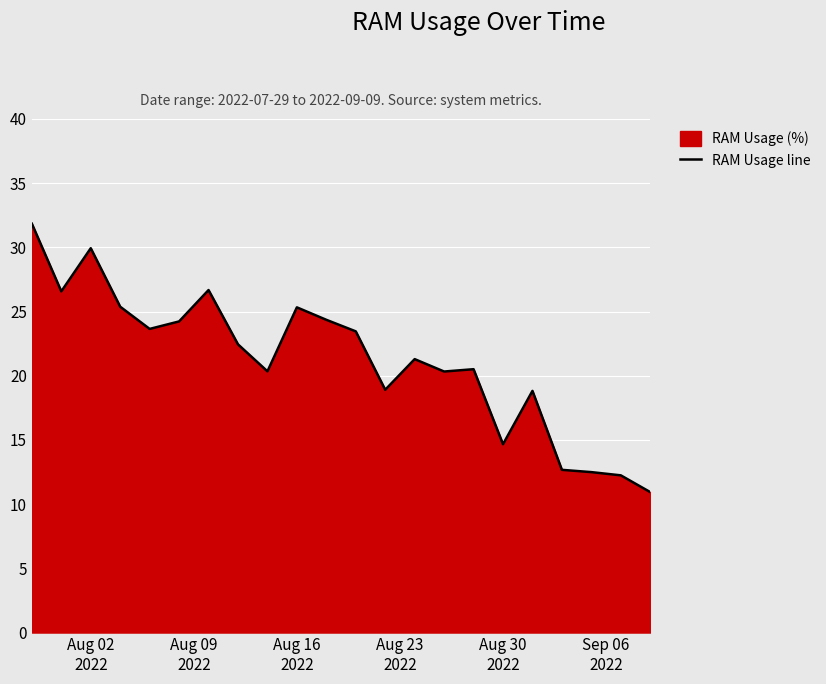

What is the maximum value shown in the chart?

31.8